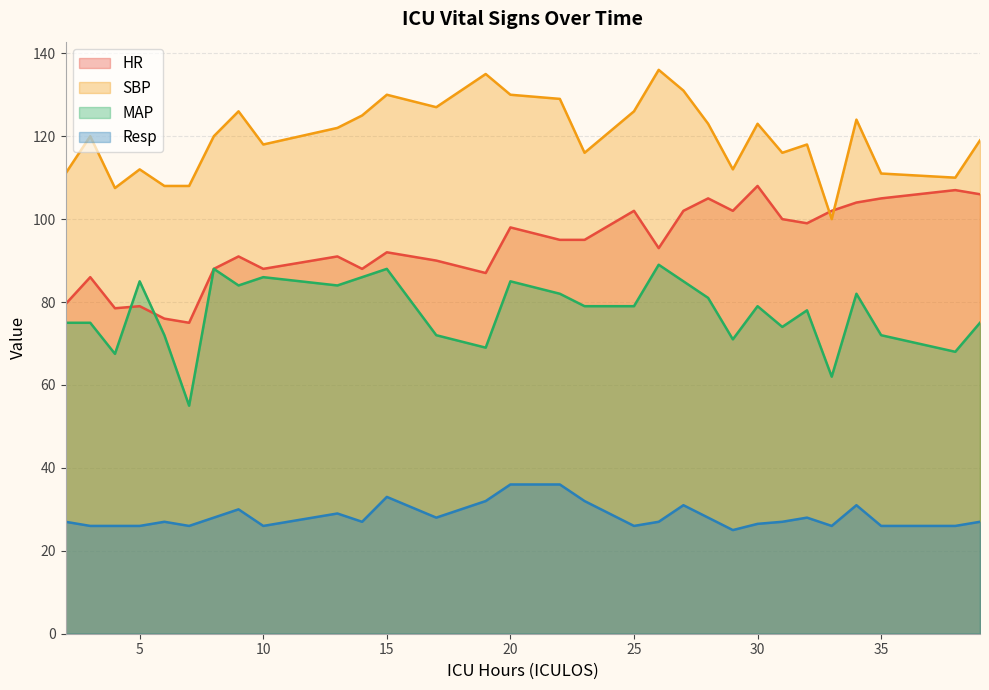

True or false: SBP has a value of 63.4 at 6.

False